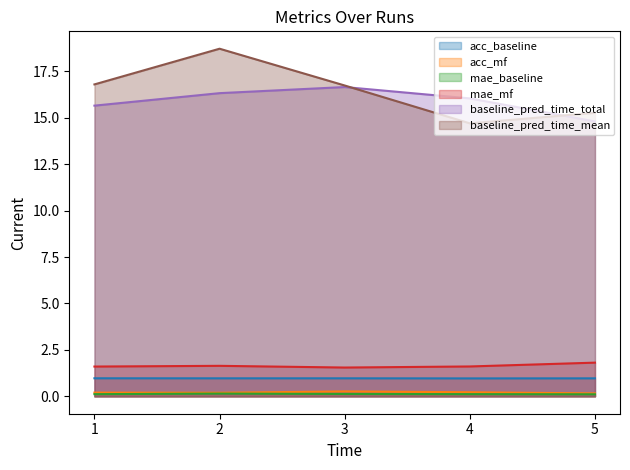

How many interior local valleys does the mae_mf series have?

1